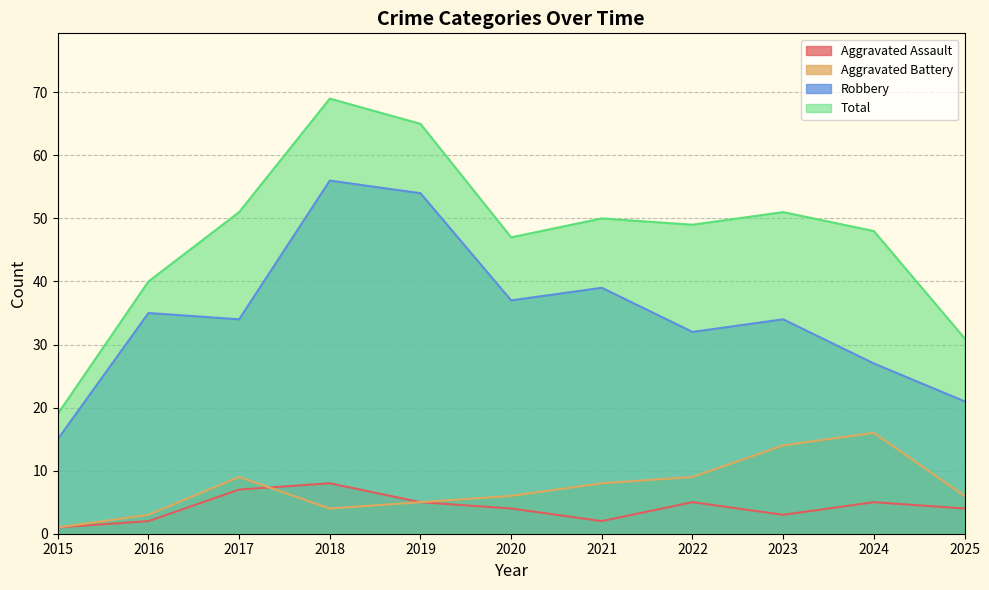

What is the total value across all series at 2025?

62